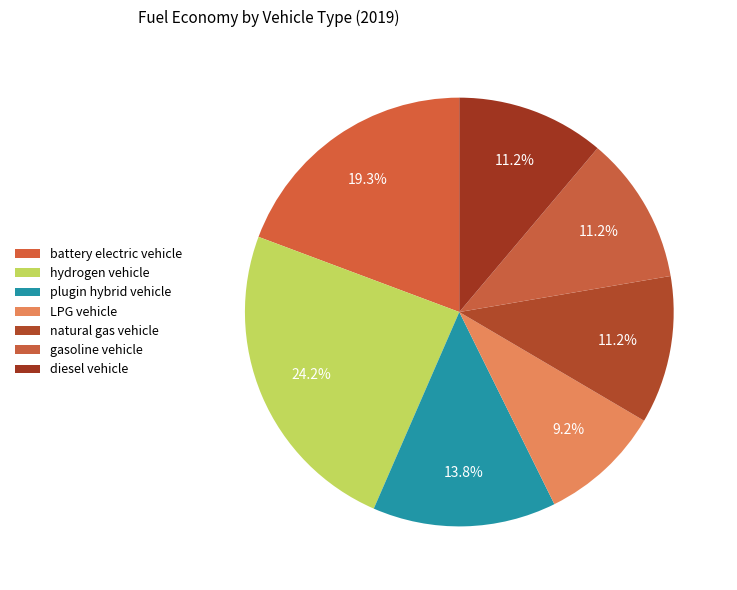

What percentage is NOT represented by natural gas vehicle?

88.8%